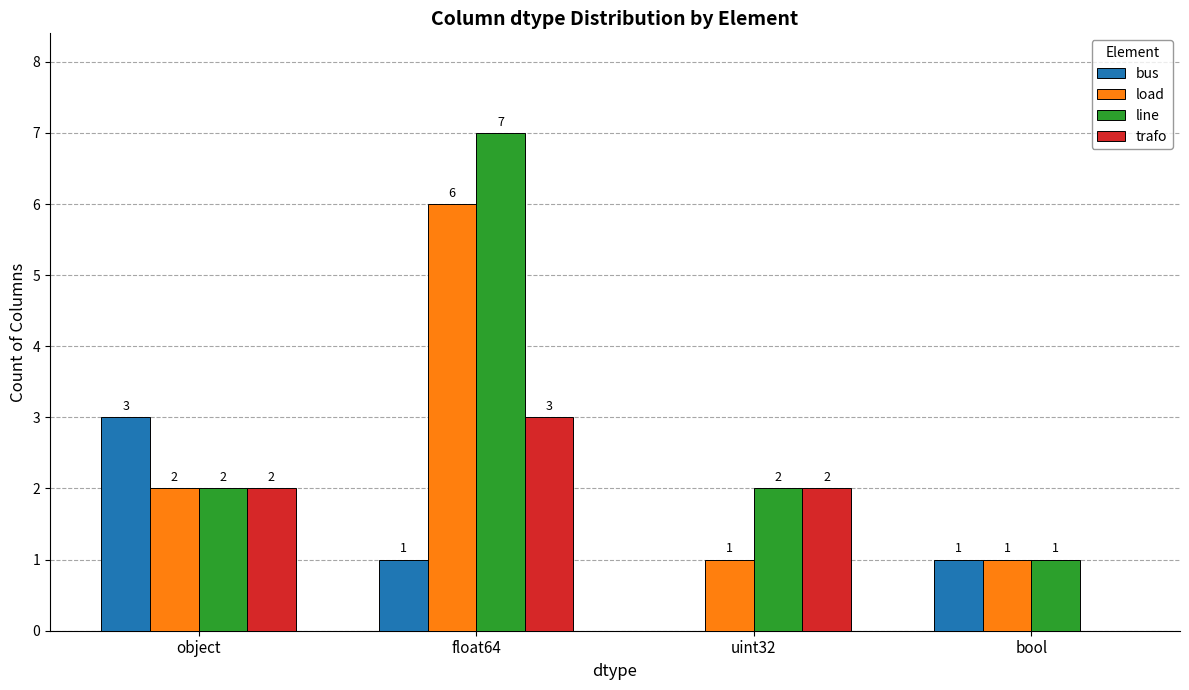

How many values in bus are above zero?

3